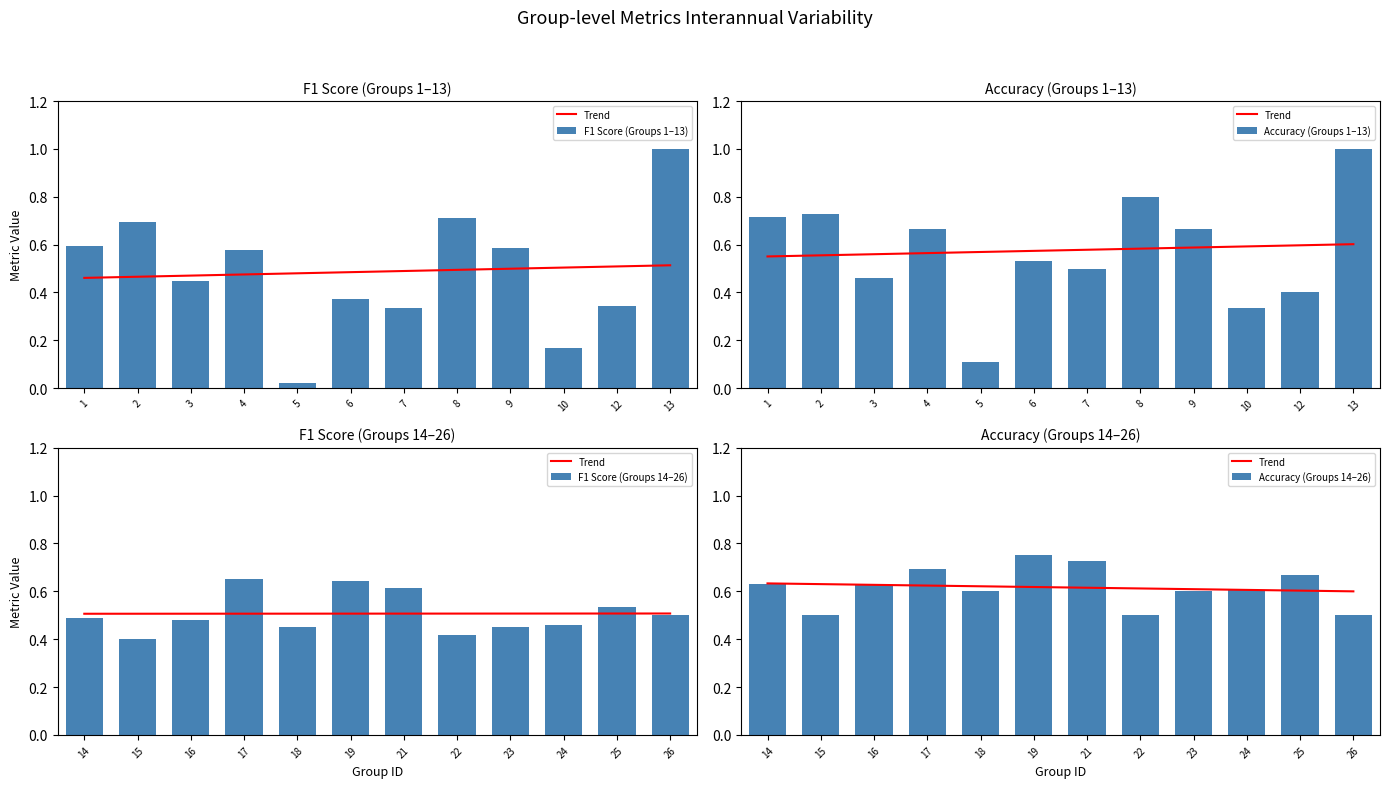

True or false: F1 Score (Groups 14–26) has a value of 0.6 at 23.

False